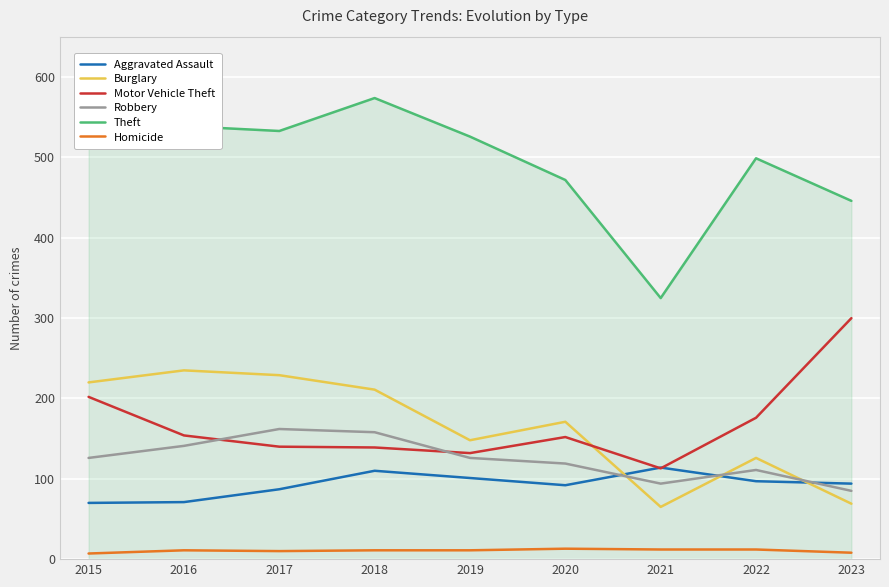

What is the average value of the Burglary series?

164